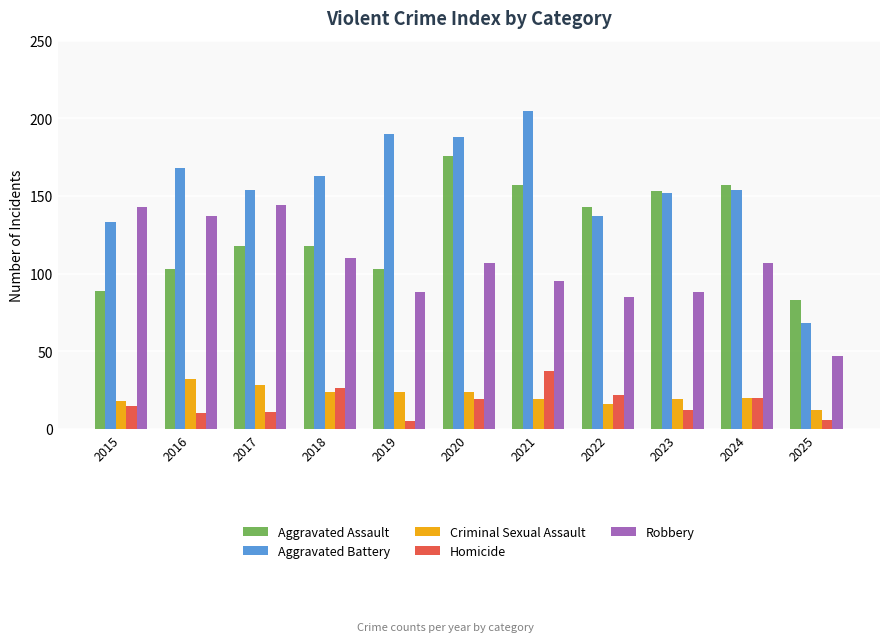

How many values in the Aggravated Battery series are below 154?

4